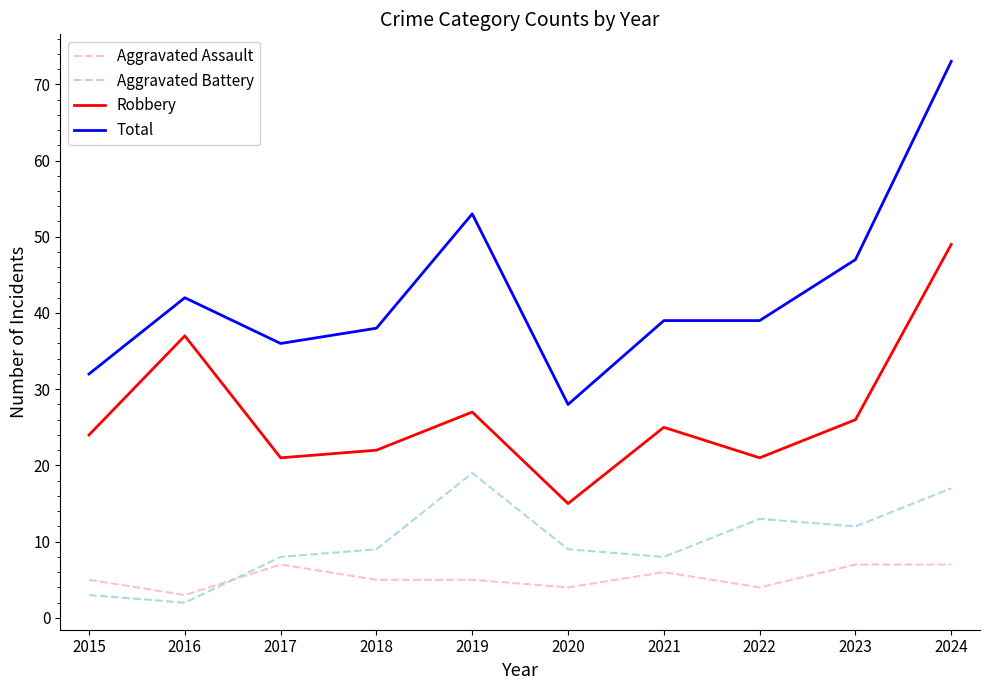

What is the minimum value shown in the chart?

2